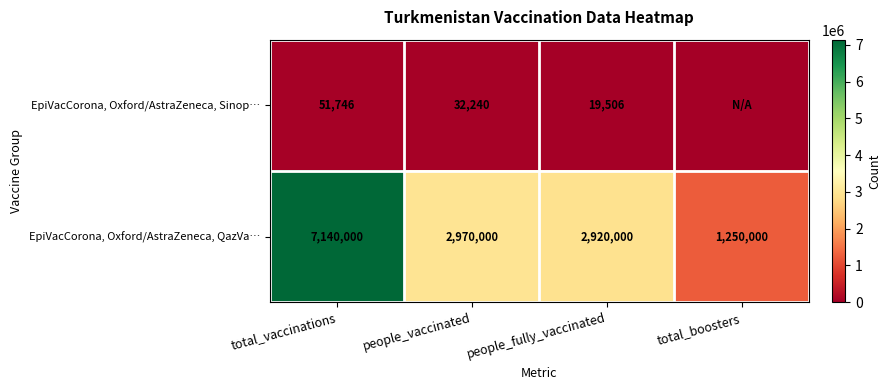

At people_fully_vaccinated, list the series in order from largest to smallest.

EpiVacCorona, Oxford/AstraZeneca, QazVa…, EpiVacCorona, Oxford/AstraZeneca, Sinop…